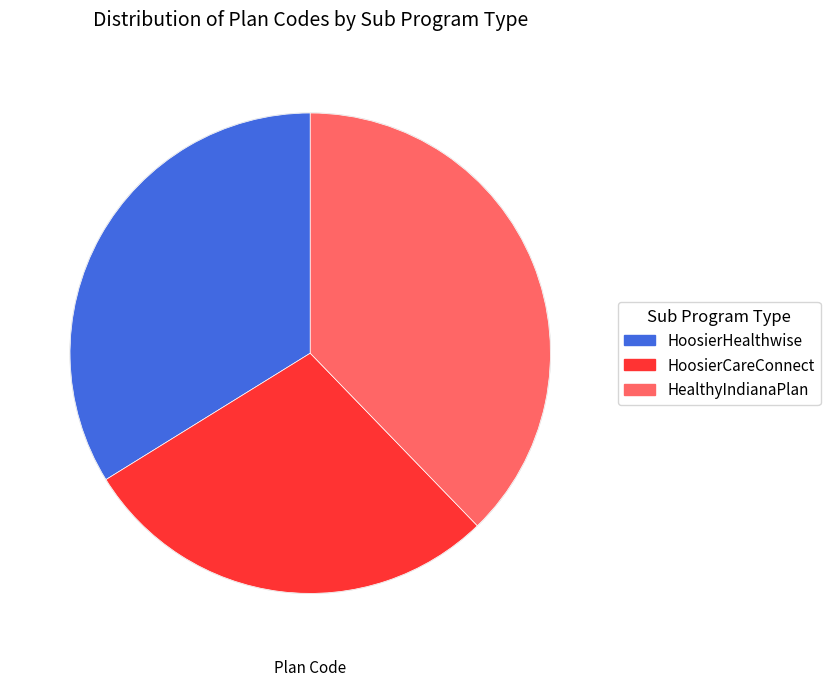

Rank the categories by value from lowest to highest.

HoosierCareConnect, HoosierHealthwise, HealthyIndianaPlan